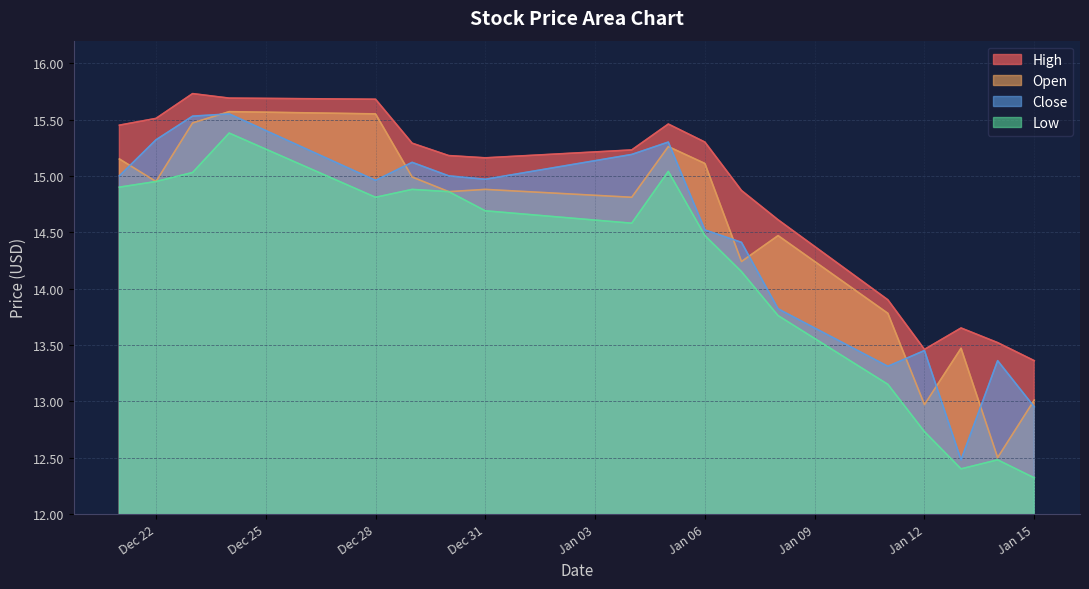

How many data points in Open are less than 14?

5